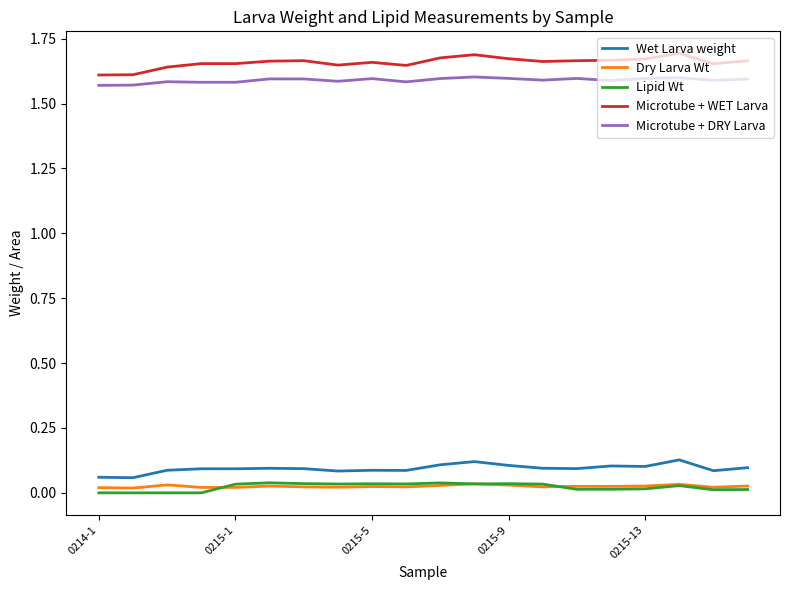

At how many categories does at least one series exceed 1?

20